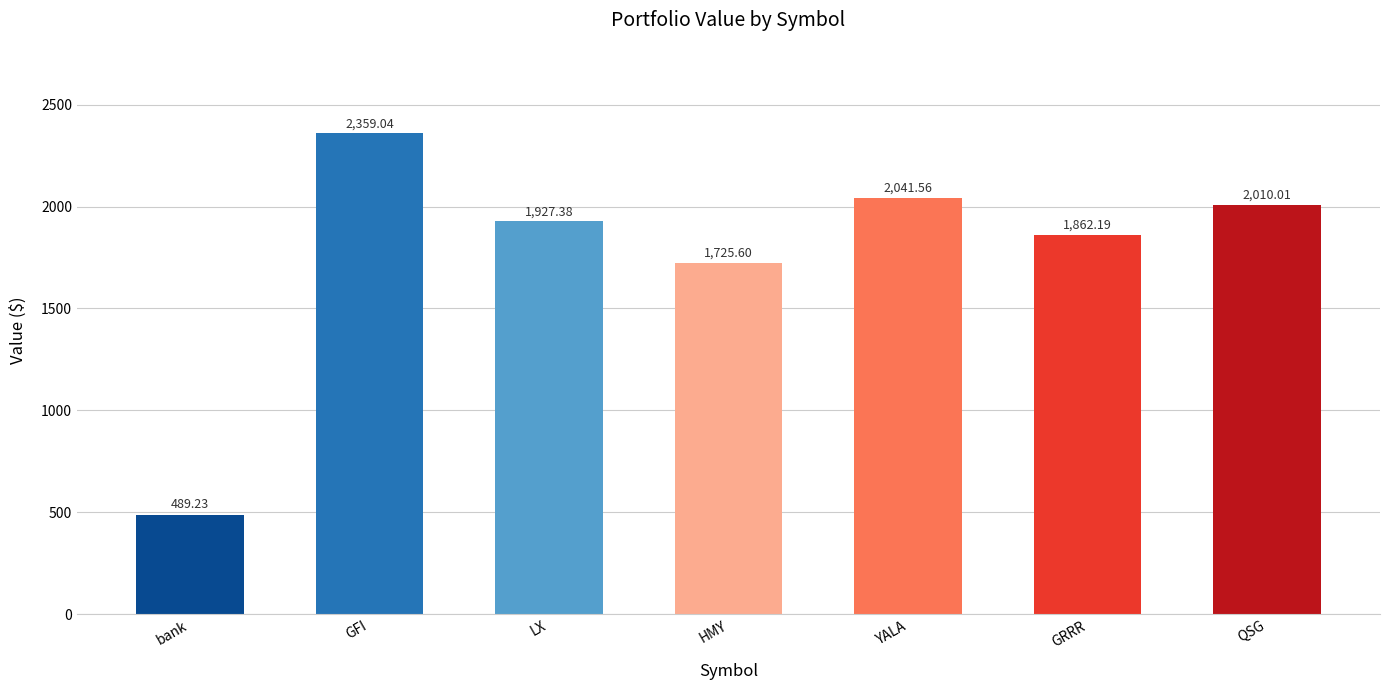

List the labels in order of value, largest first.

GFI, YALA, QSG, LX, GRRR, HMY, bank